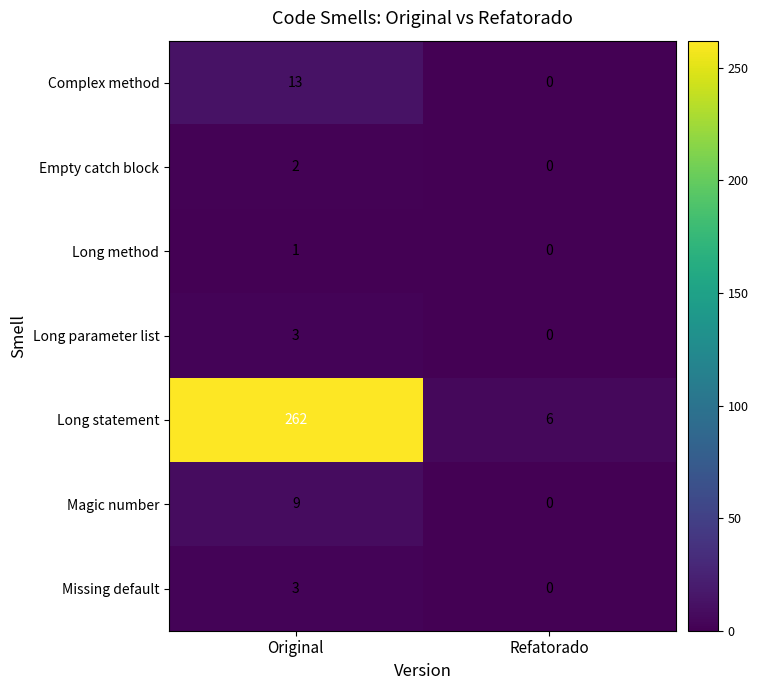

At how many categories does at least one series exceed 197?

1